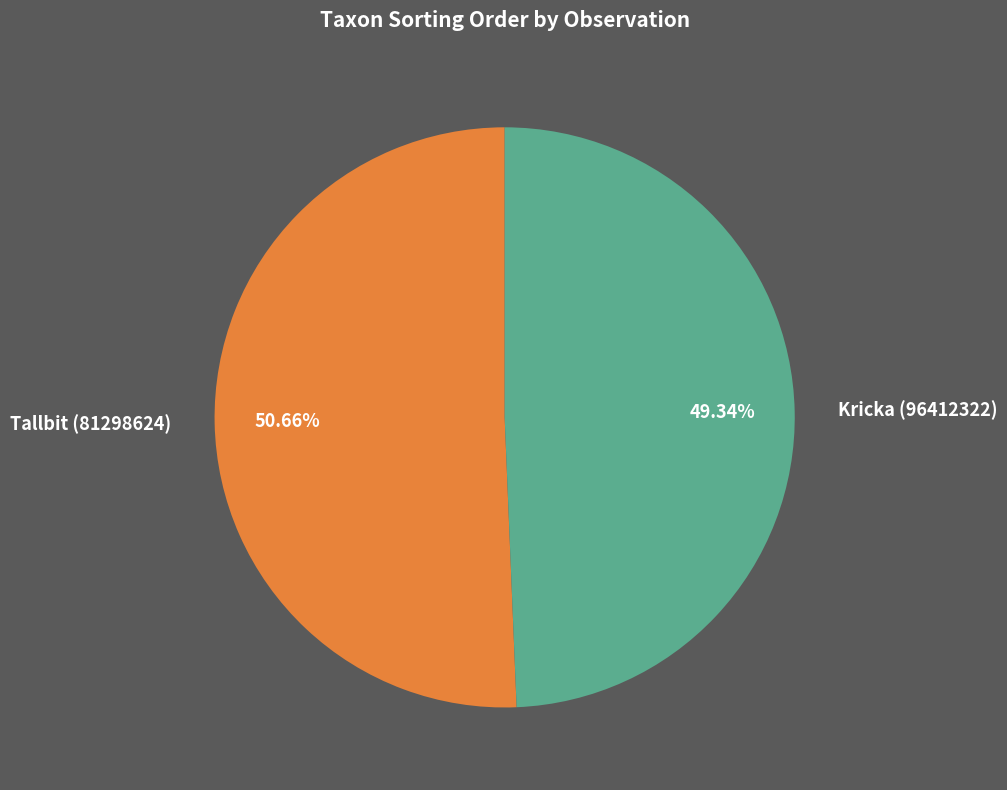

Approximately how many times larger is the value at Kricka (96412322) compared to Tallbit (81298624)?

1.0